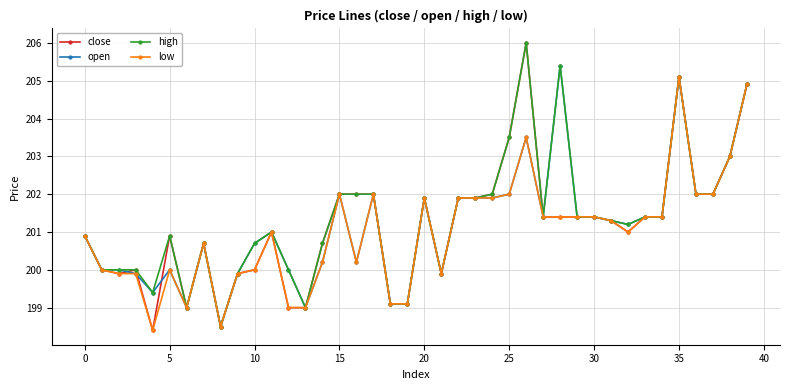

What is the maximum value shown in the chart?

206.0